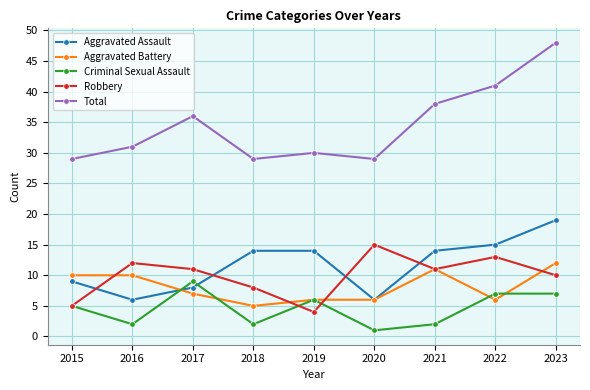

Is it true that Criminal Sexual Assault equals 5 at 2015?

True